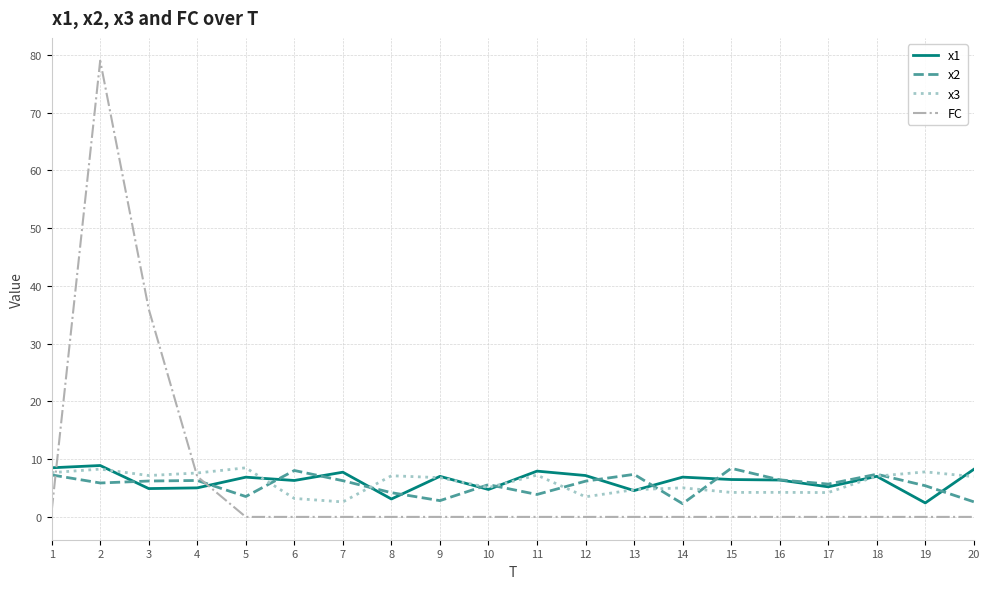

True or false: x1 and x2 cross at least once.

True